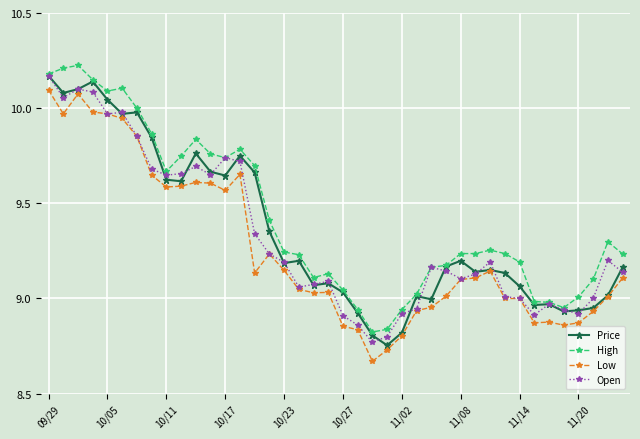

True or false: High has more than 0 points higher than both neighbors.

True